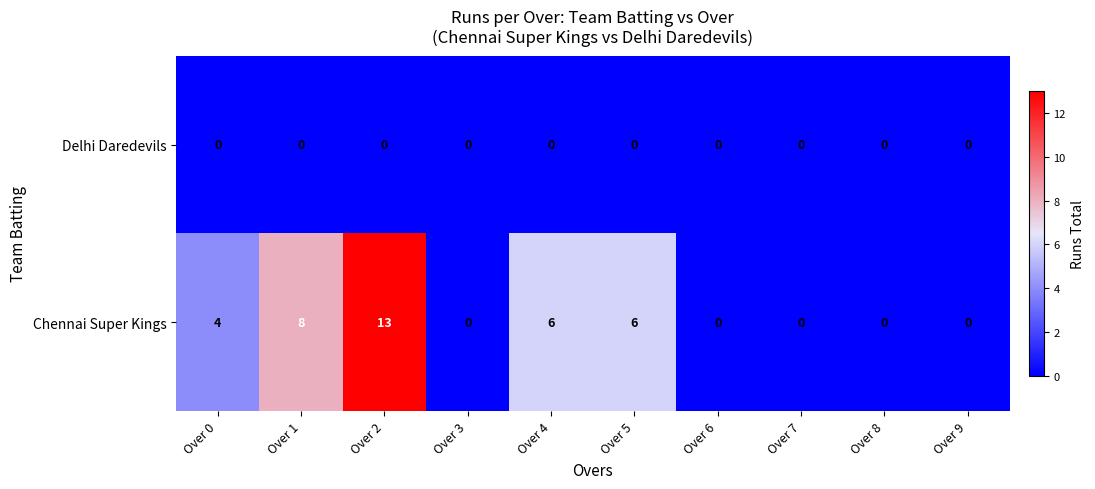

List the series in order of their overall mean, highest first.

Chennai Super Kings, Delhi Daredevils